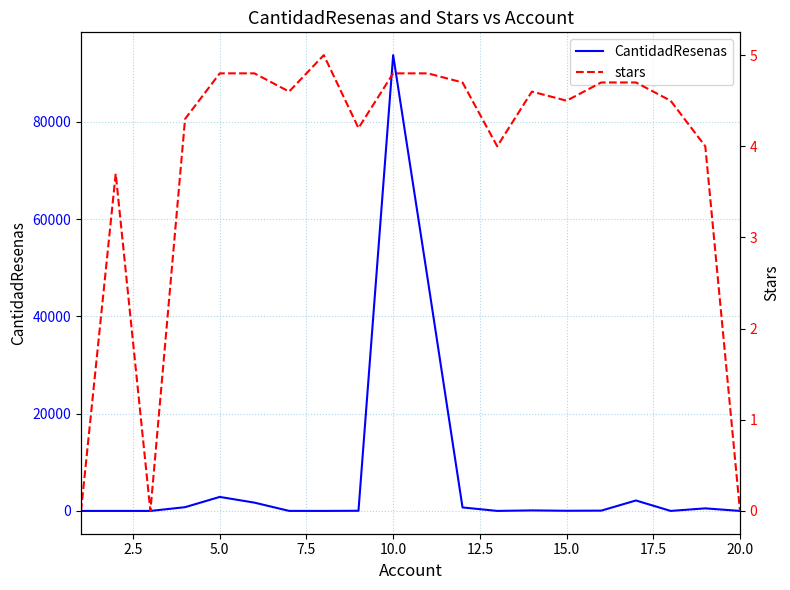

True or false: stars has more than 2 points higher than both neighbors.

True